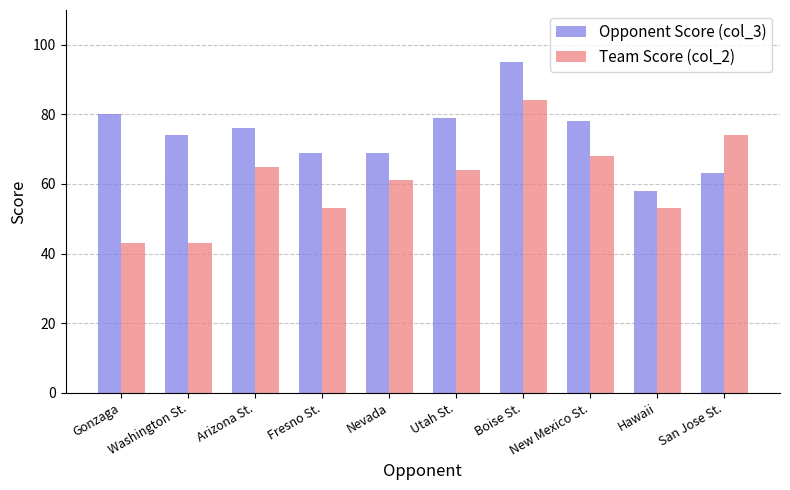

What is the total value across all series at Washington St.?

117